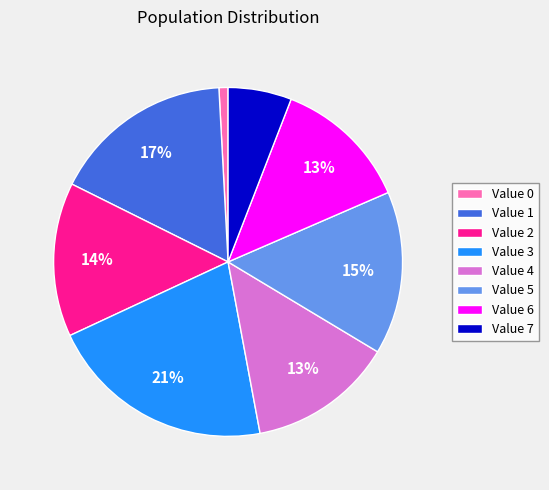

Does Value 5 represent more than half of the total?

No